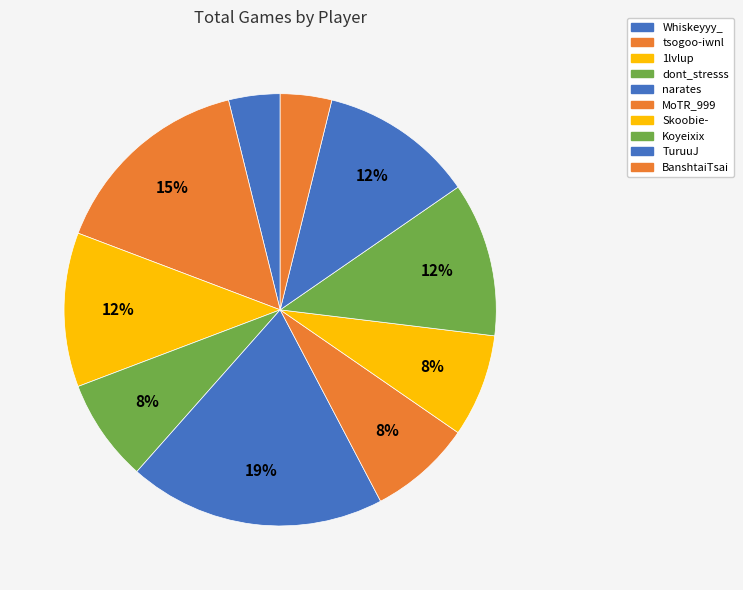

To the nearest percent, what is the combined percentage of 1lvlup and dont_stresss?

19%